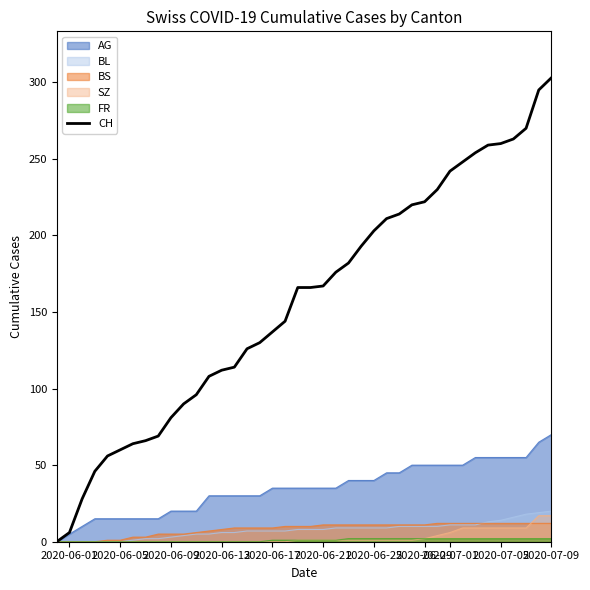

What is the maximum value for BL?

20